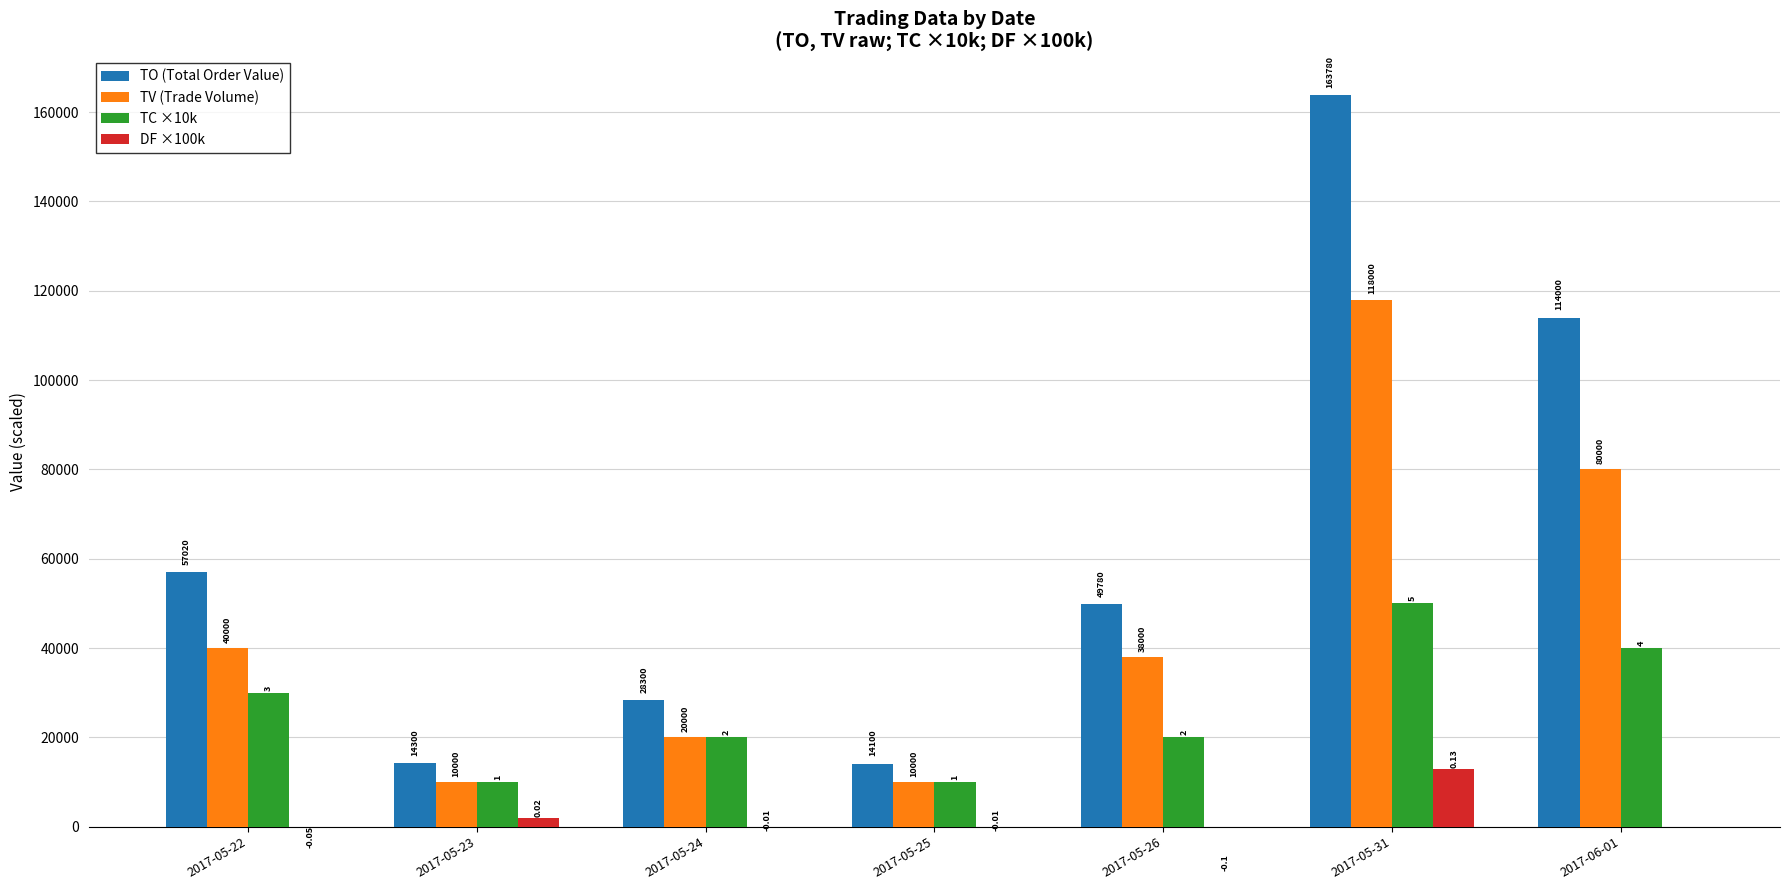

What is the highest value of the TV (Trade Volume) series?

118000